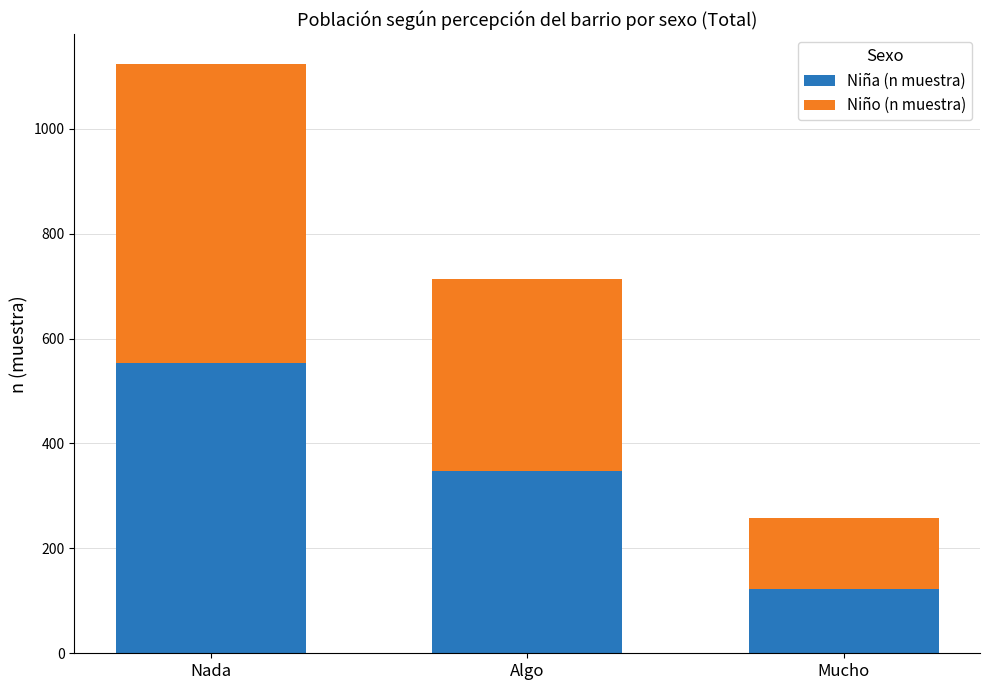

What is the minimum value for Niña (n muestra)?

122